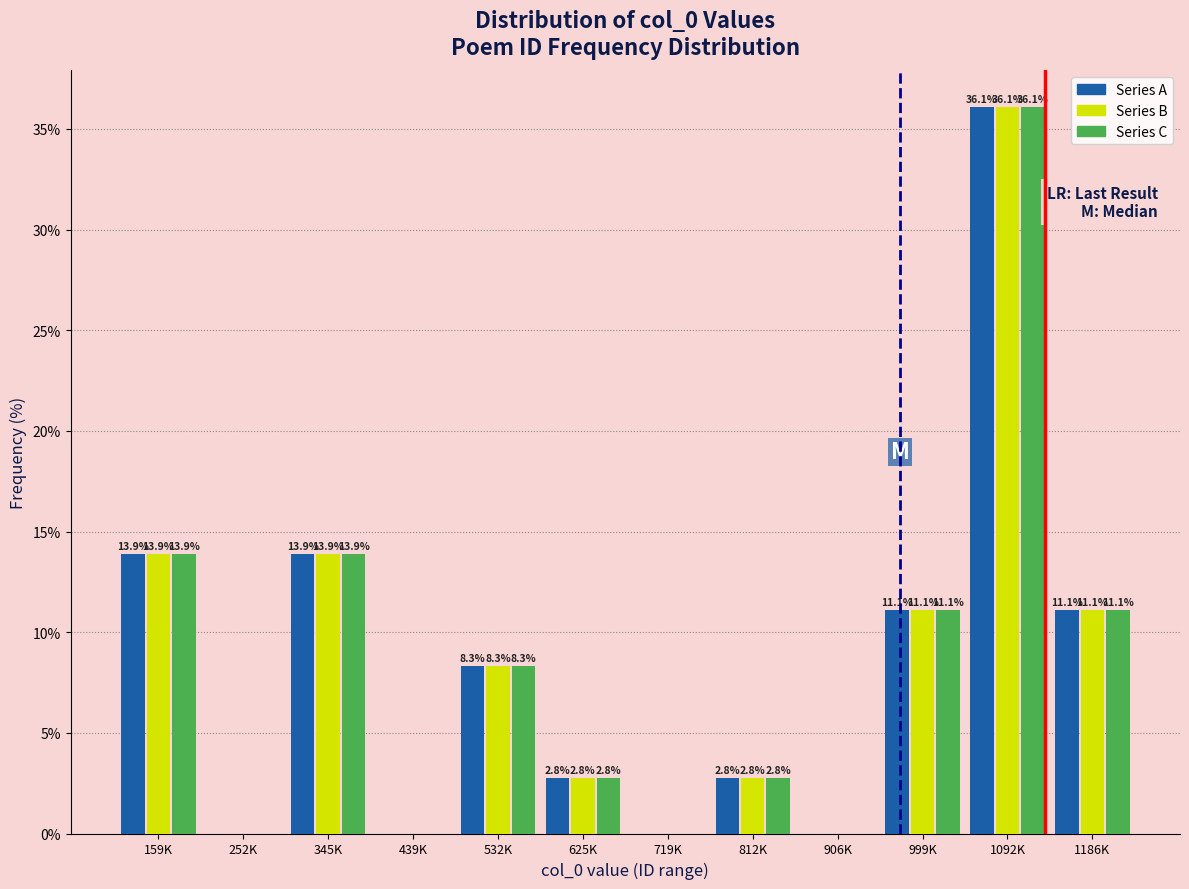

Reading right to left, list all the values displayed in this chart.

Series A: 1186K=11.1	1092K=36.1	999K=11.1	906K=0.0	812K=2.8	719K=0.0	625K=2.8	532K=8.3	439K=0.0	345K=13.9	252K=0.0	159K=13.9
Series B: 1186K=11.1	1092K=36.1	999K=11.1	906K=0.0	812K=2.8	719K=0.0	625K=2.8	532K=8.3	439K=0.0	345K=13.9	252K=0.0	159K=13.9
Series C: 1186K=11.1	1092K=36.1	999K=11.1	906K=0.0	812K=2.8	719K=0.0	625K=2.8	532K=8.3	439K=0.0	345K=13.9	252K=0.0	159K=13.9